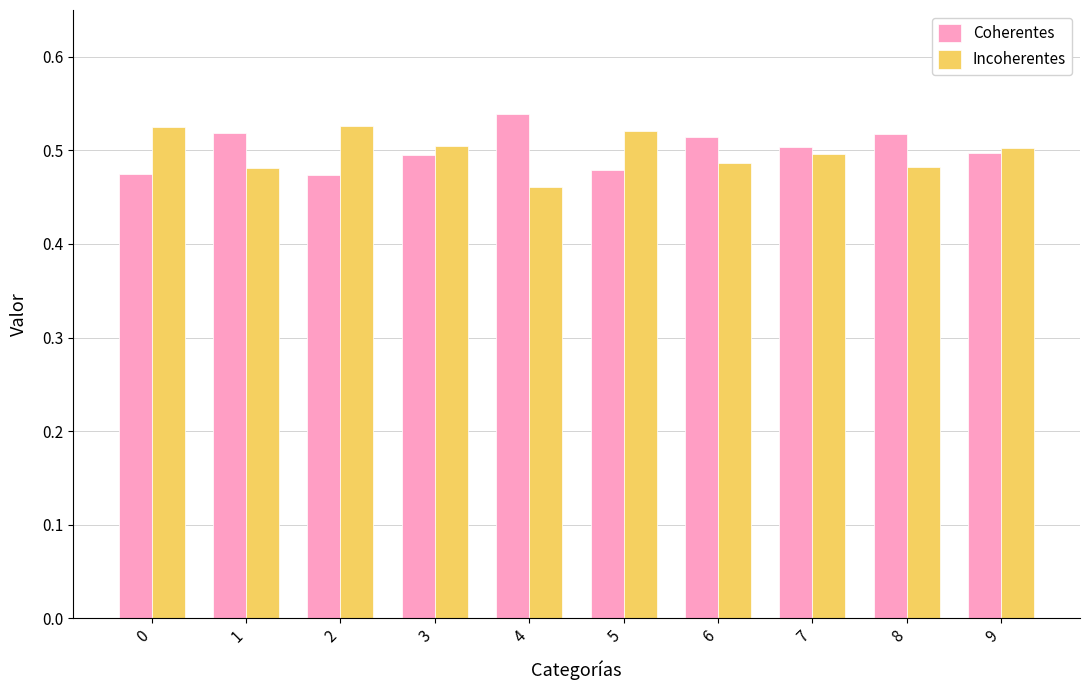

How many Coherentes values are between 0 and 1?

10